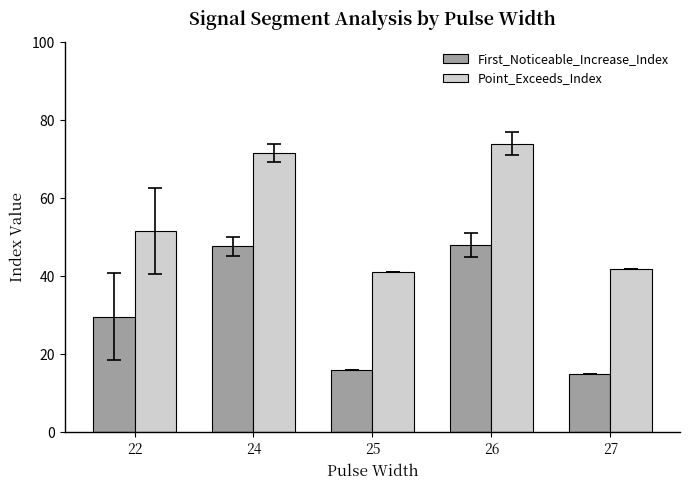

What is the maximum value for Point_Exceeds_Index?

74.0